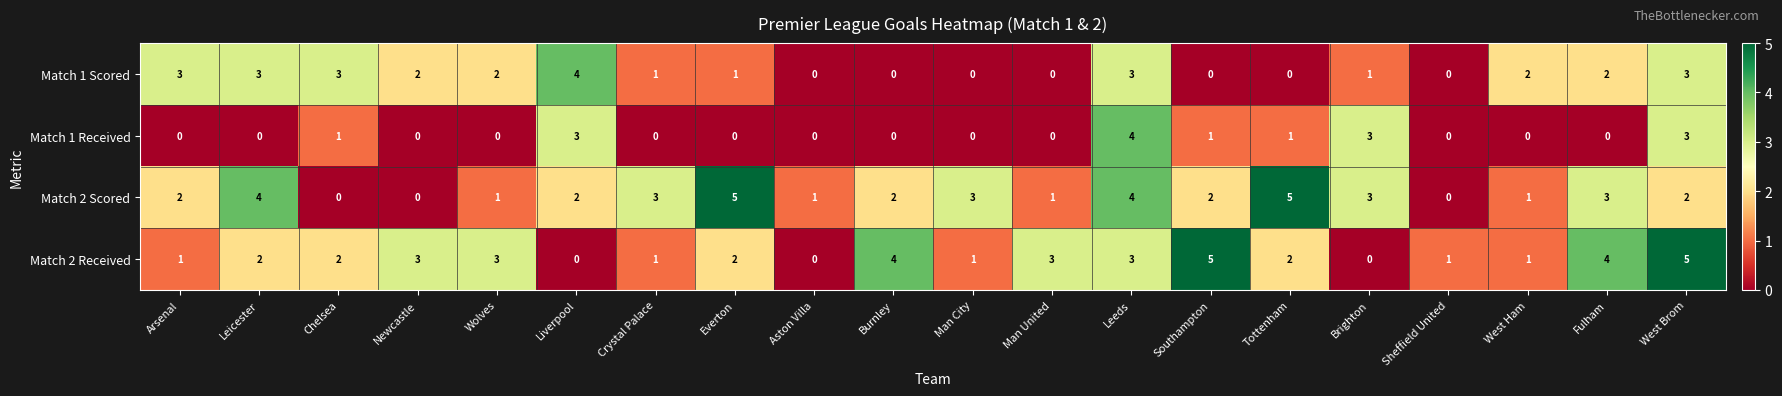

What is the maximum value for Match 1 Scored?

4